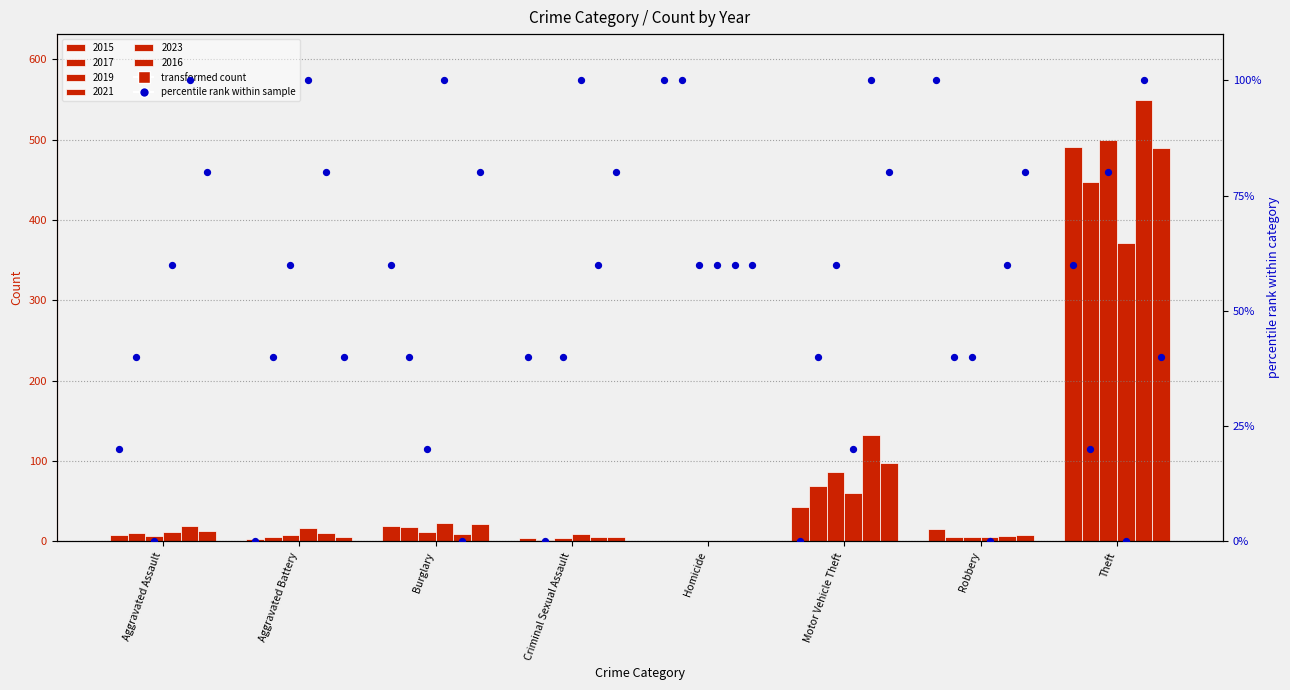

Is the value of 2021 at Burglary greater than the value of 2023 at Homicide?

Yes